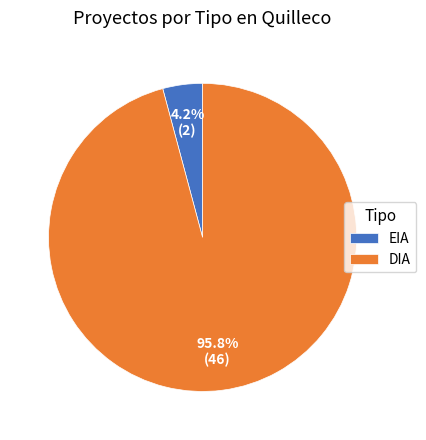

Is it true that EIA is 4% of the pie?

True